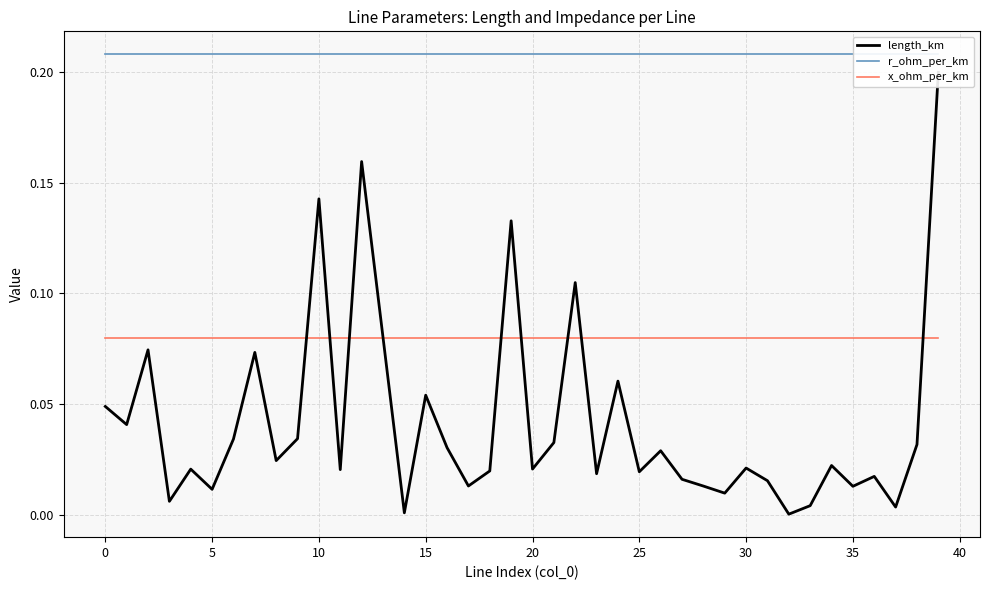

Count the number of categories in the chart.

40